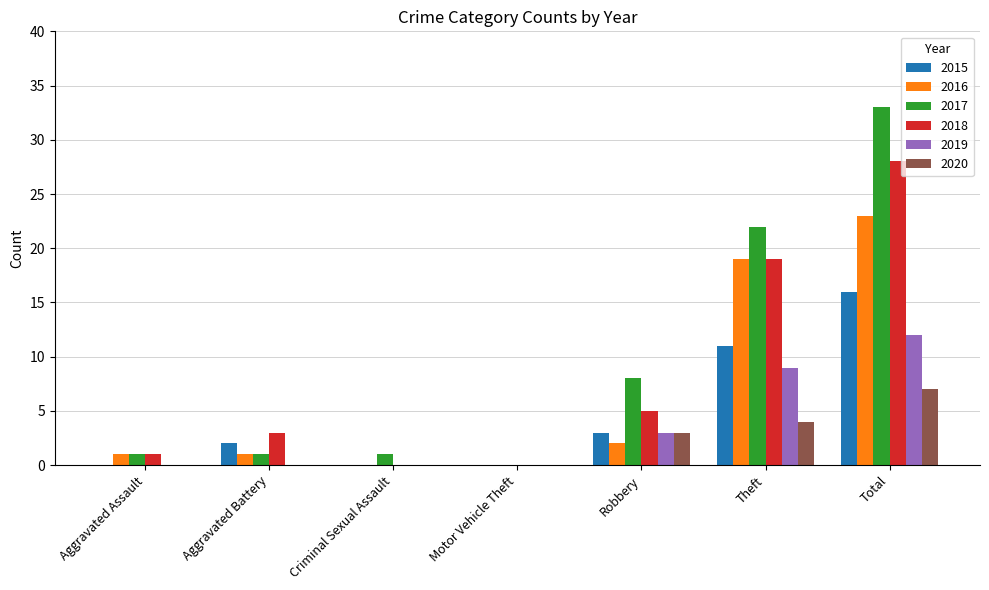

Which series has the widest spread of values?

2017